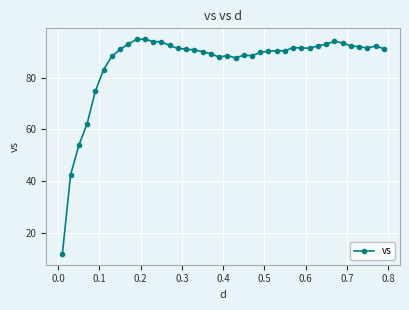

What is the sum of all values?

3430.9